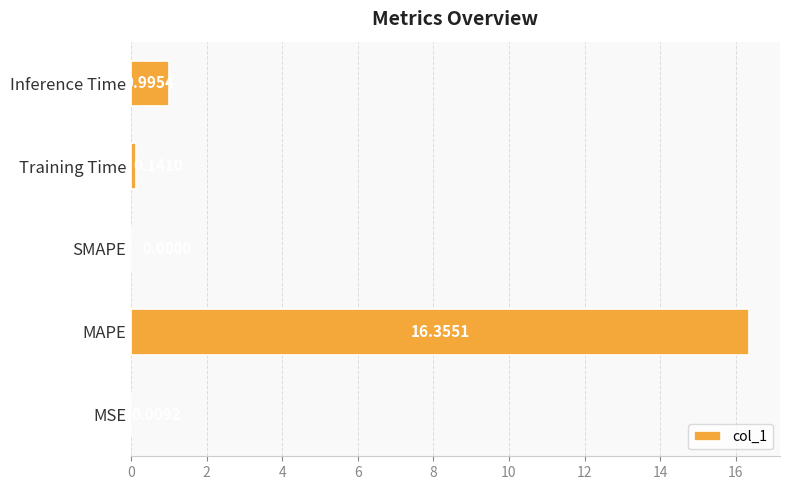

Between MAPE and SMAPE, which is larger?

MAPE